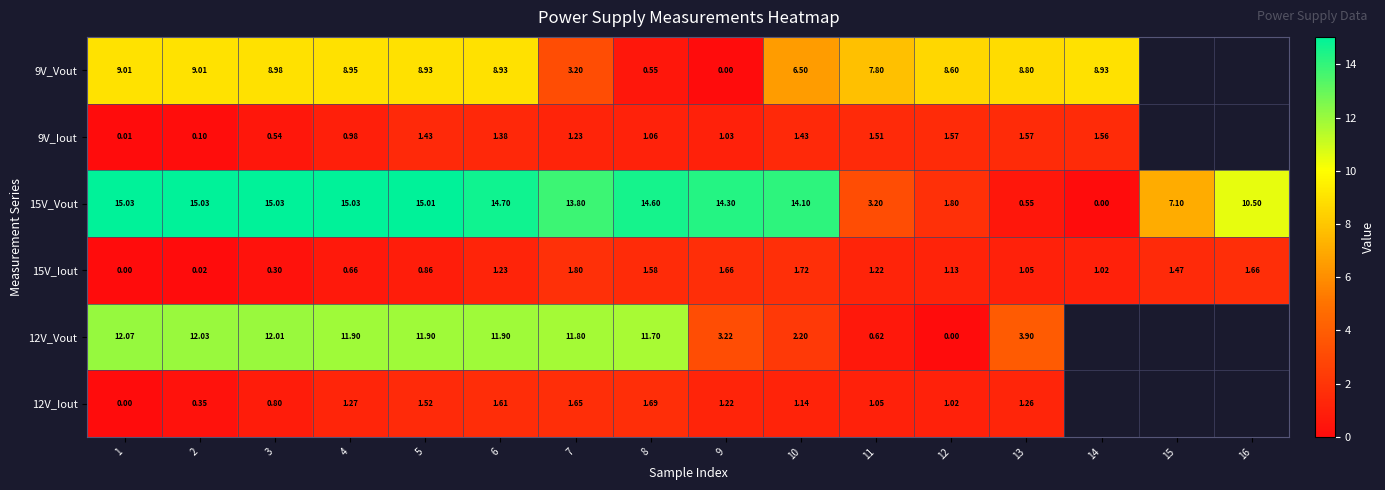

How many distinct data groups are displayed?

6